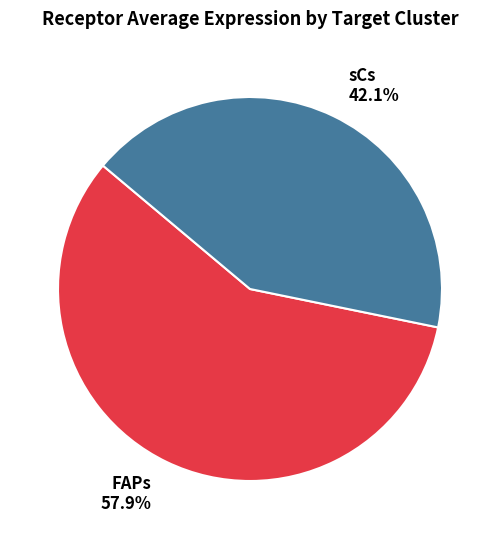

What is the ratio of the value at sCs to the value at FAPs?

0.7